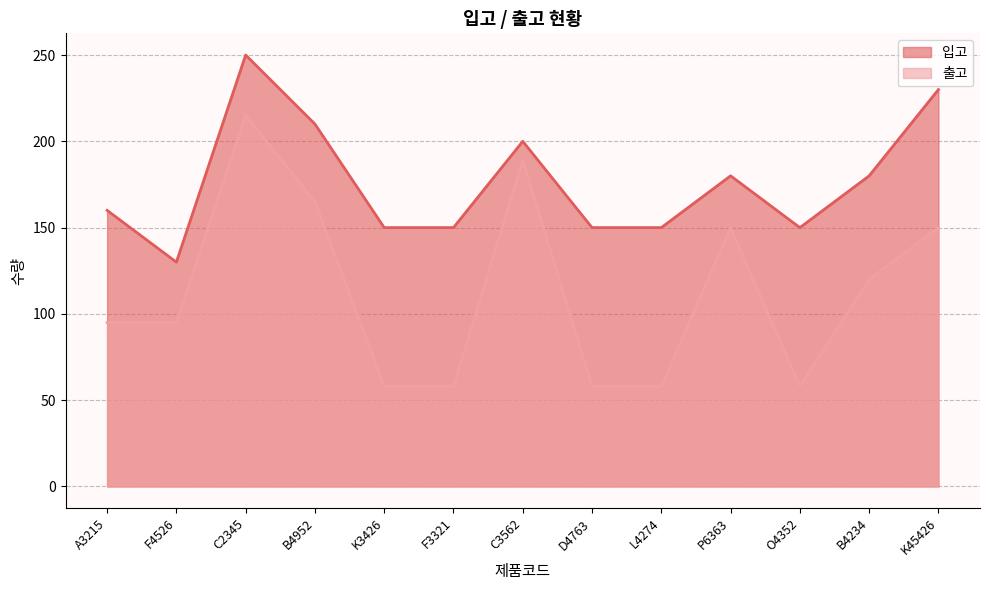

What is the label of the 7th point from the right?

C3562